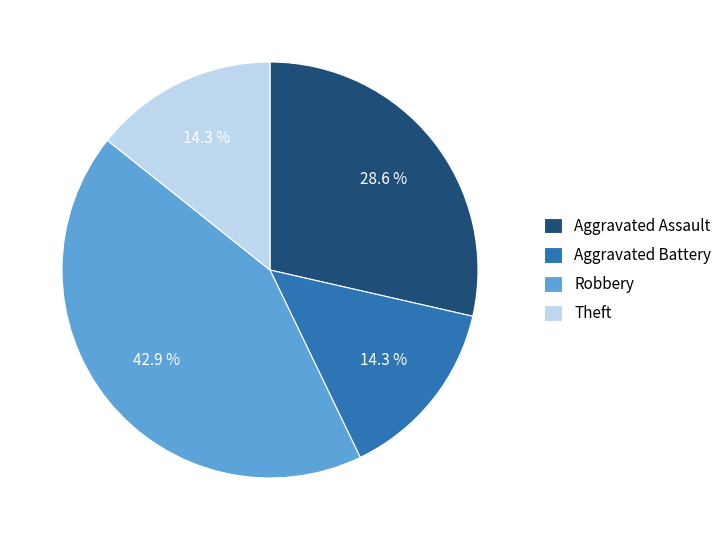

What percentage is NOT represented by Aggravated Battery?

85.7%